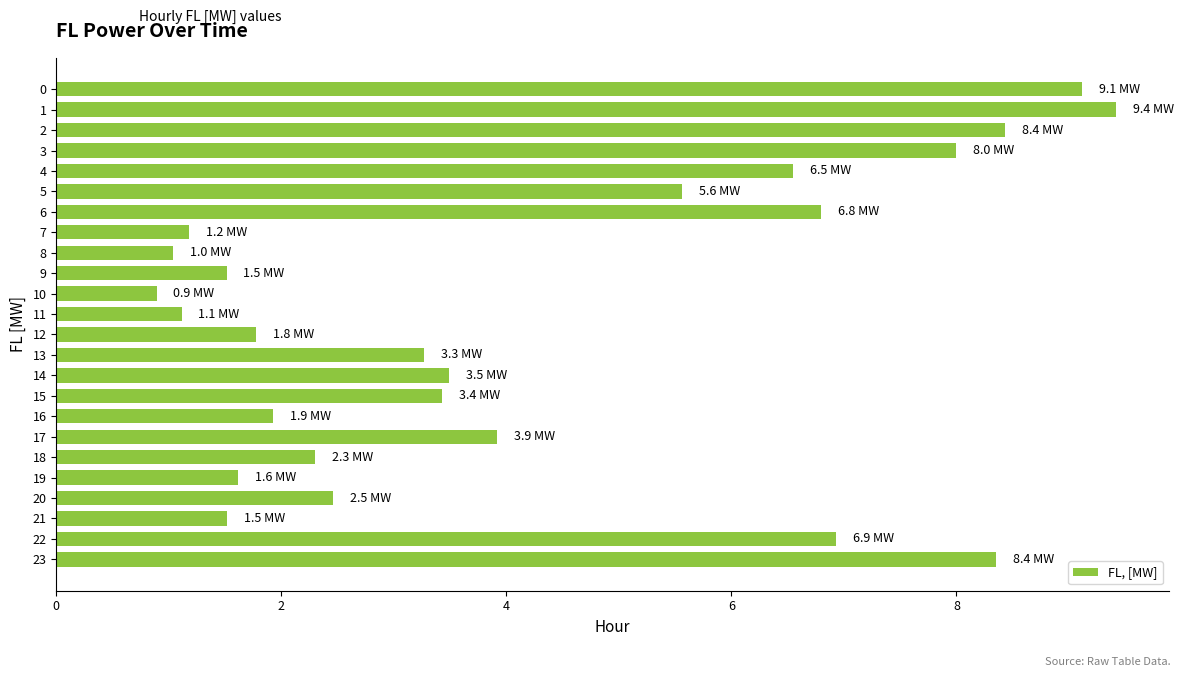

What is the difference between the values at 8 and 7?

0.1